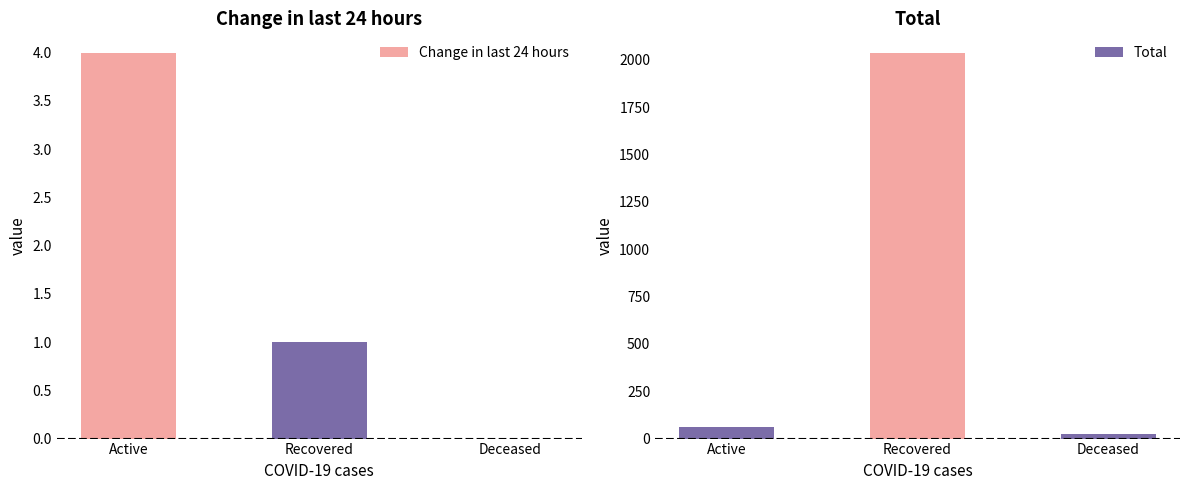

How many distinct data groups are displayed?

2